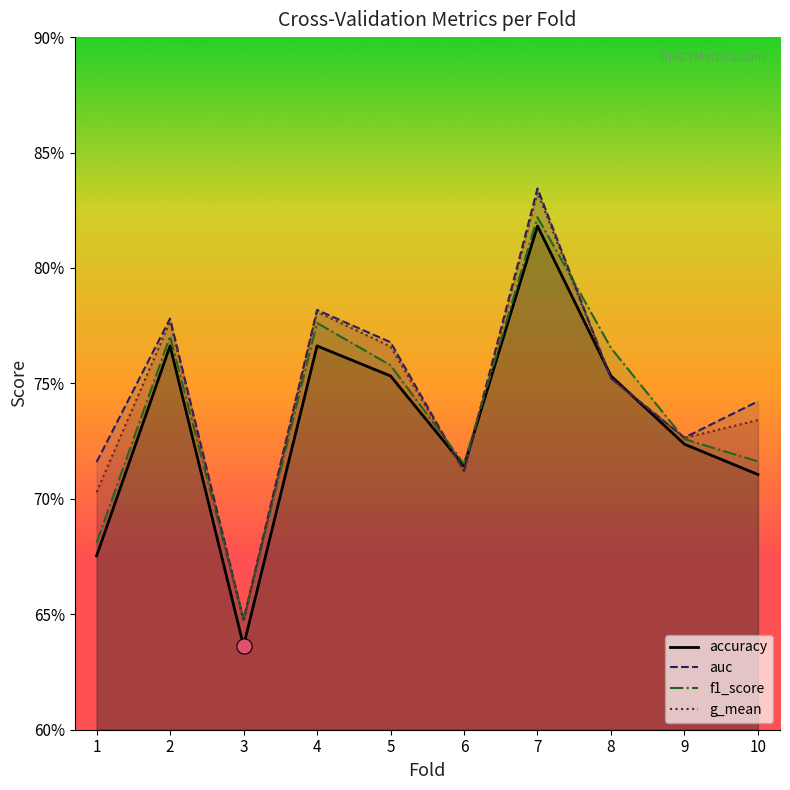

Which series has the widest spread of Y values?

auc